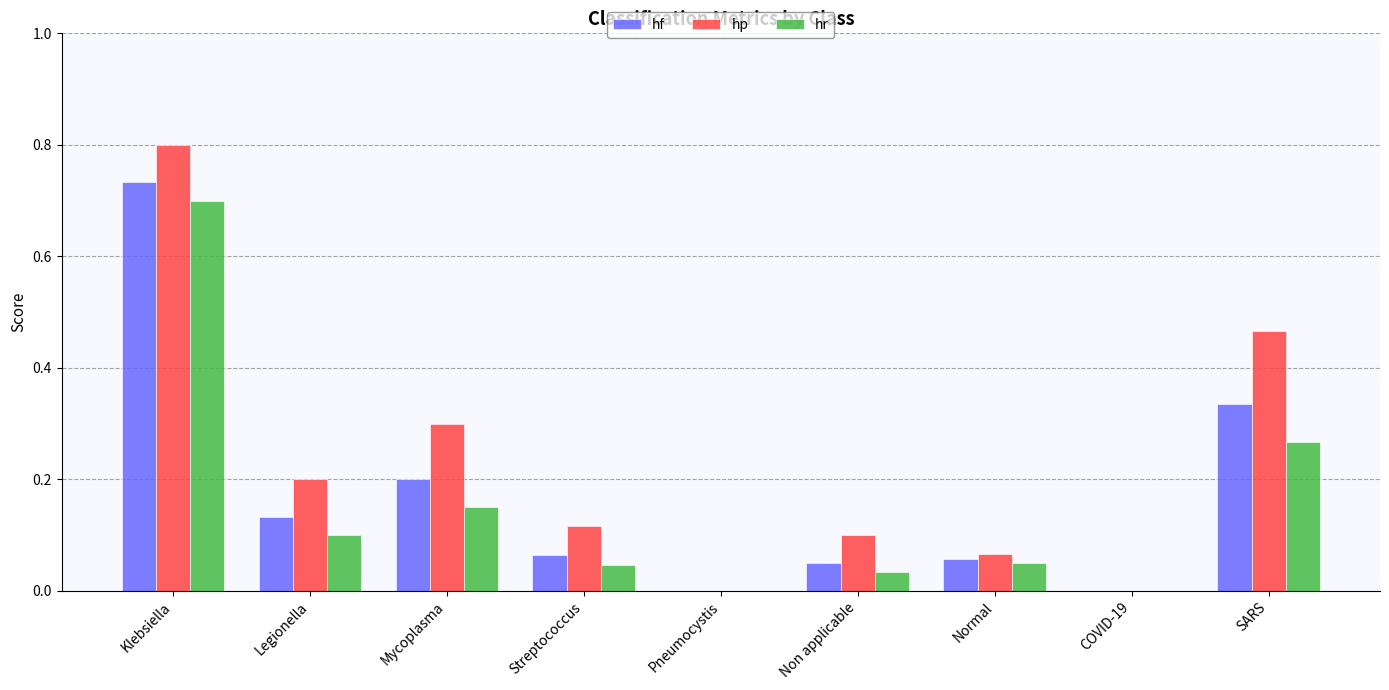

At which category is the sum across all series the highest?

Klebsiella